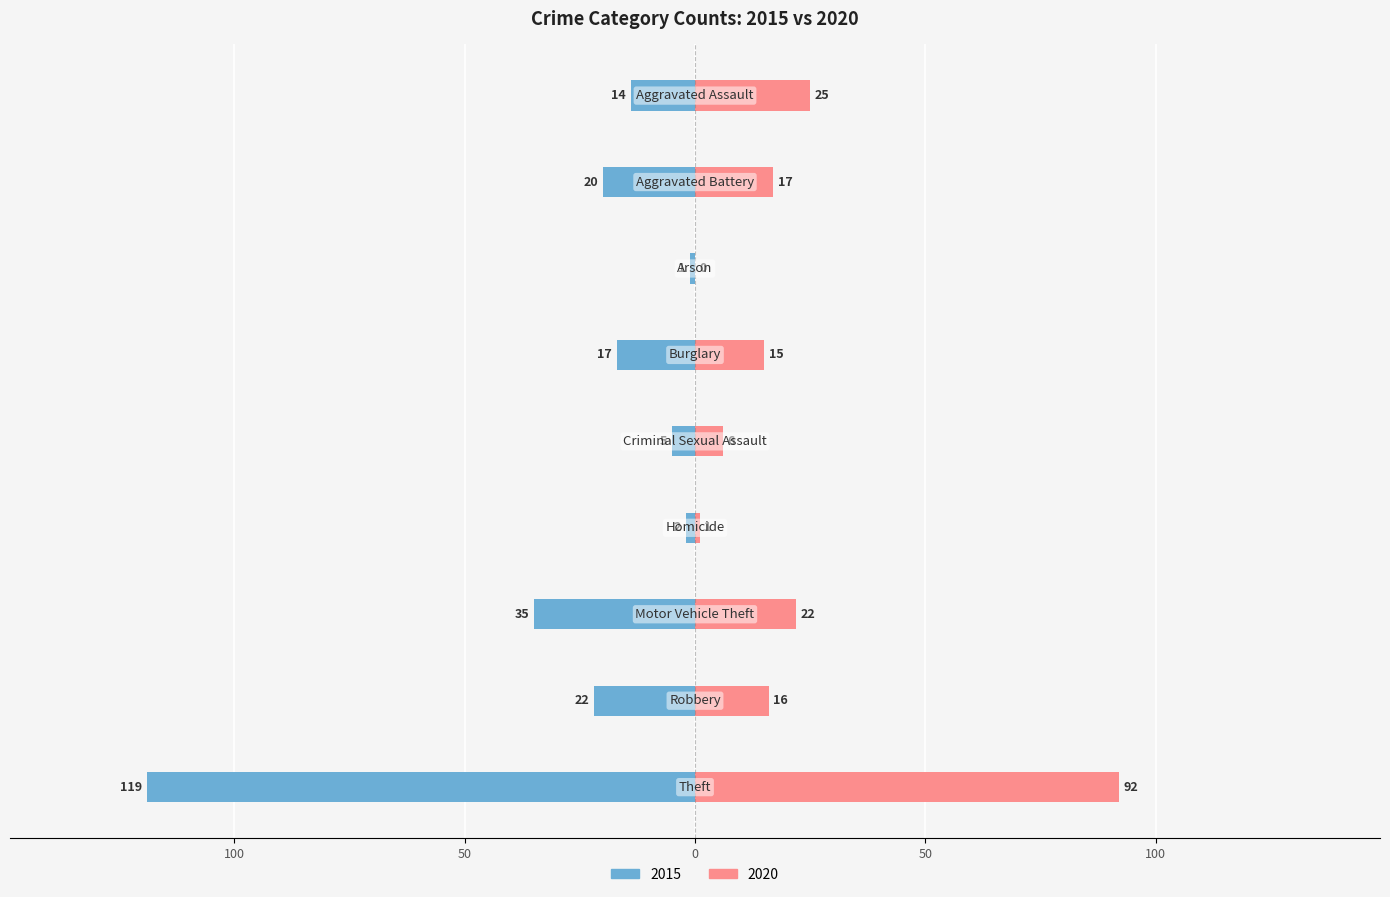

How many bars are there in total?

18